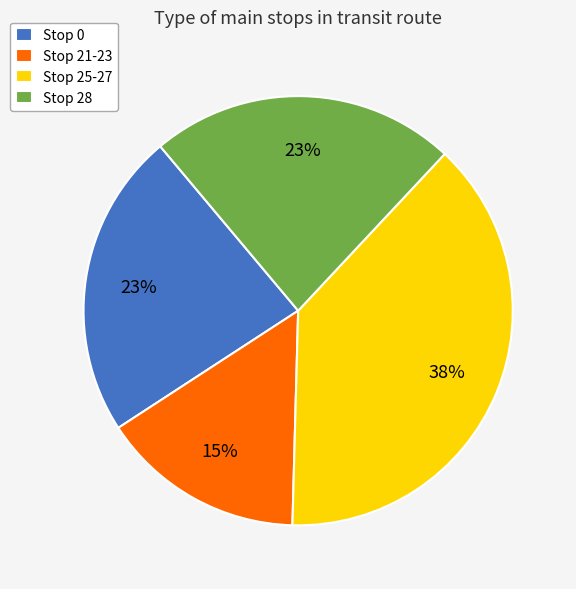

How many segments does this pie chart have?

4